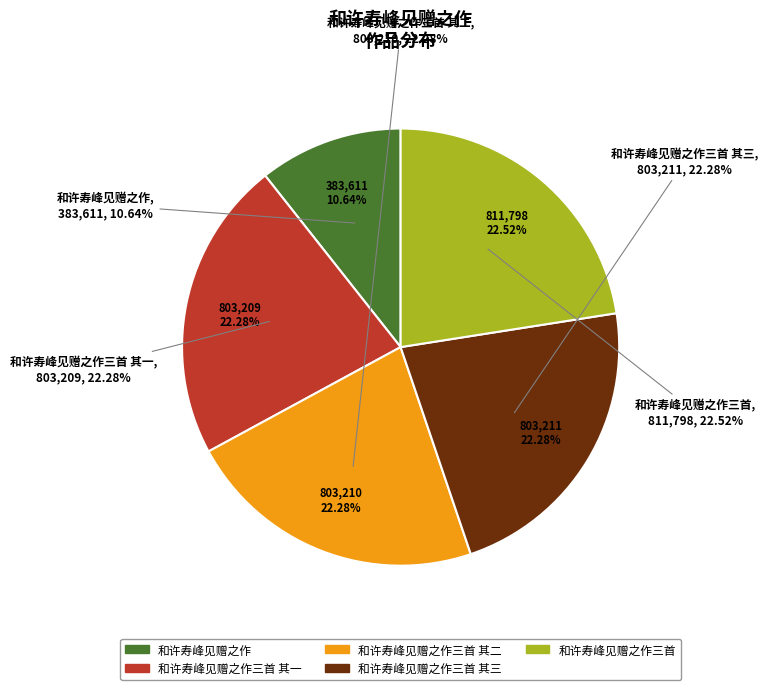

Is there any slice that represents more than half of the pie?

No